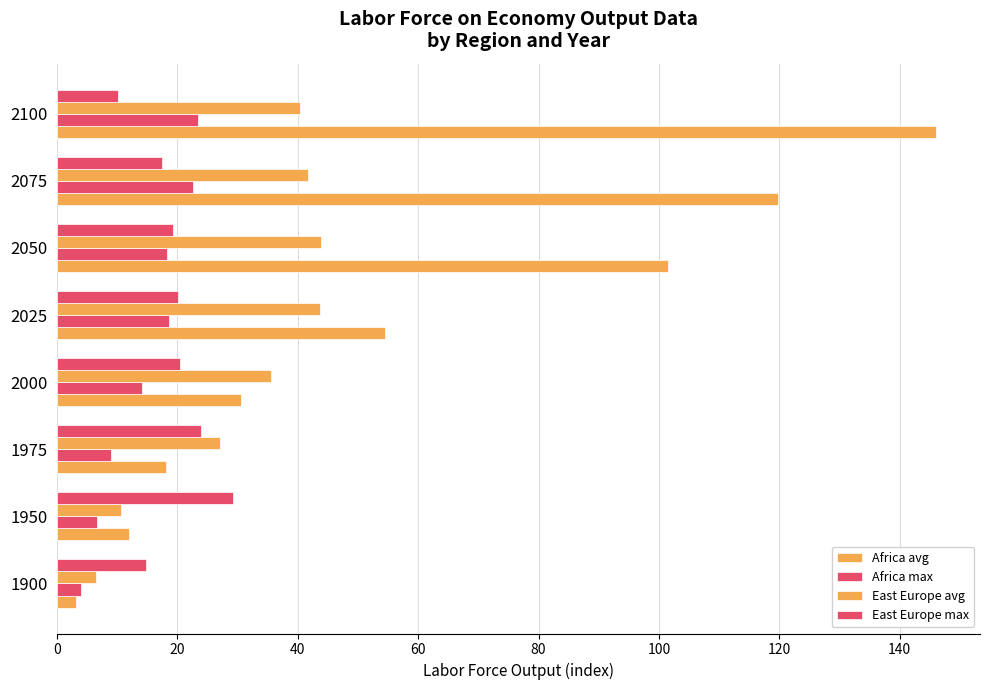

What is the smallest value displayed?

3.2